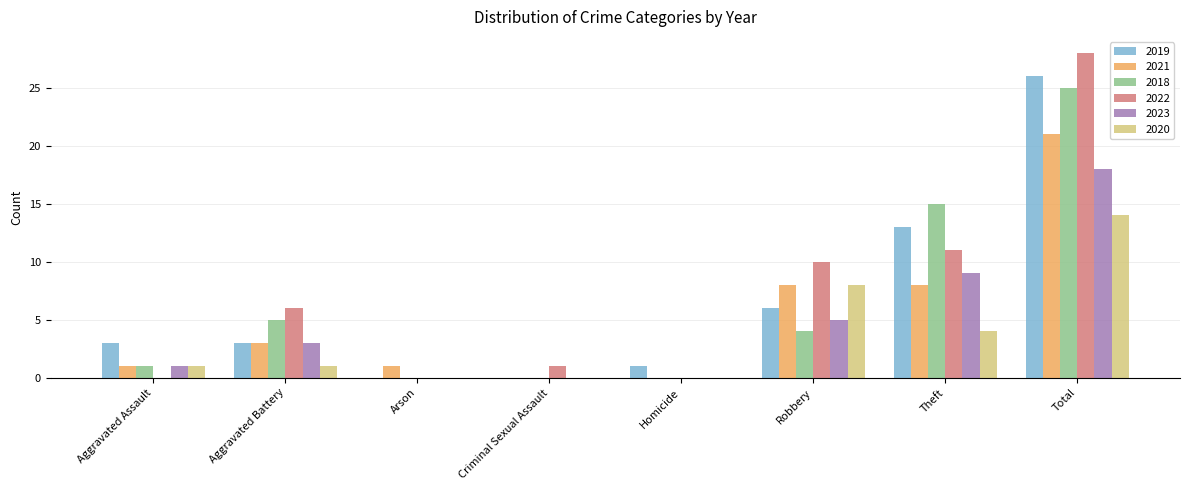

Between Aggravated Assault and Total, which series saw the biggest shift?

2022